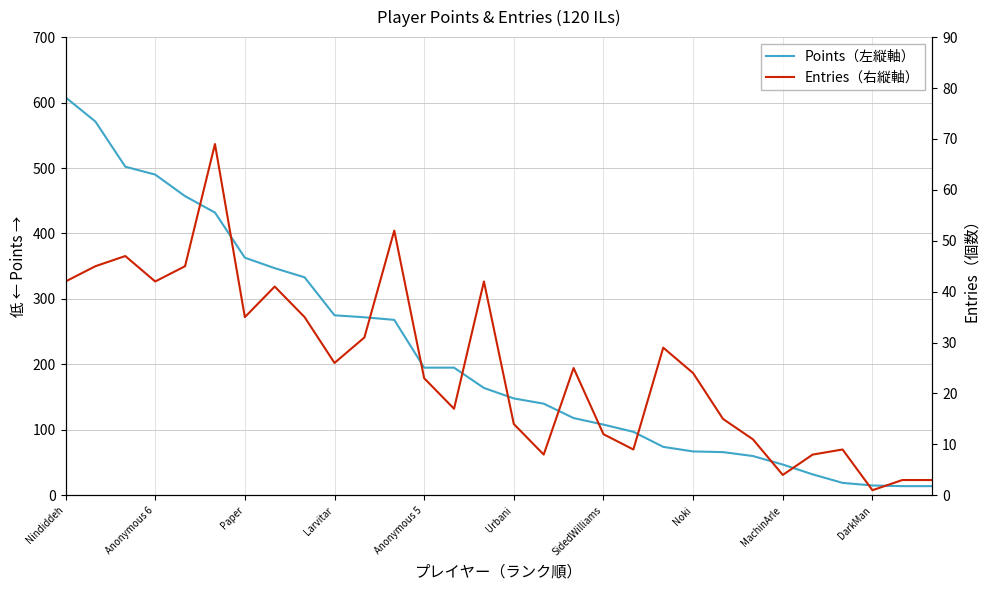

Rank the series by their average value, from lowest to highest.

Entries（右縦軸）, Points（左縦軸）